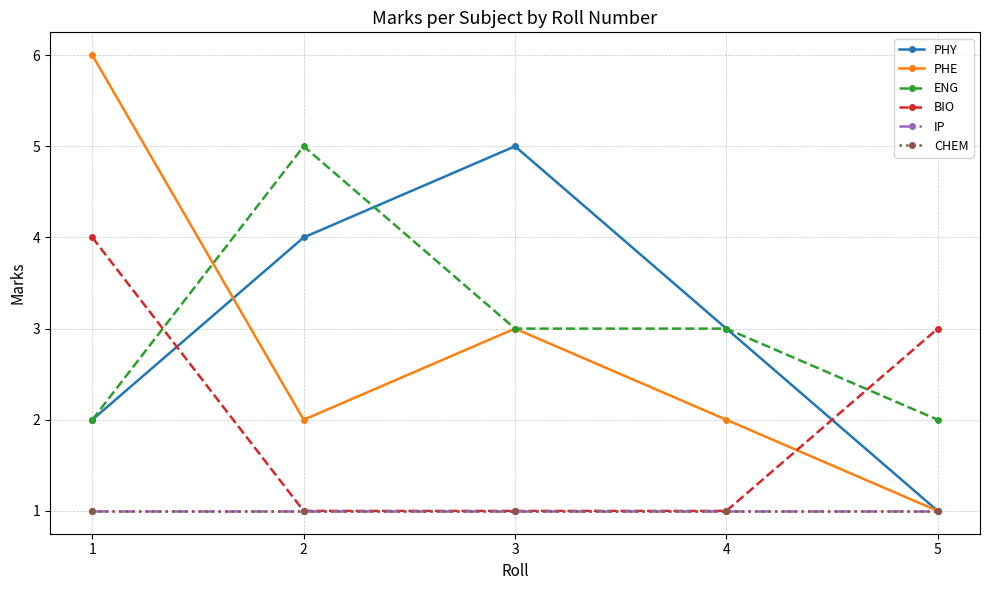

Rank the series at 3 from lowest to highest value.

BIO, IP, CHEM, PHE, ENG, PHY